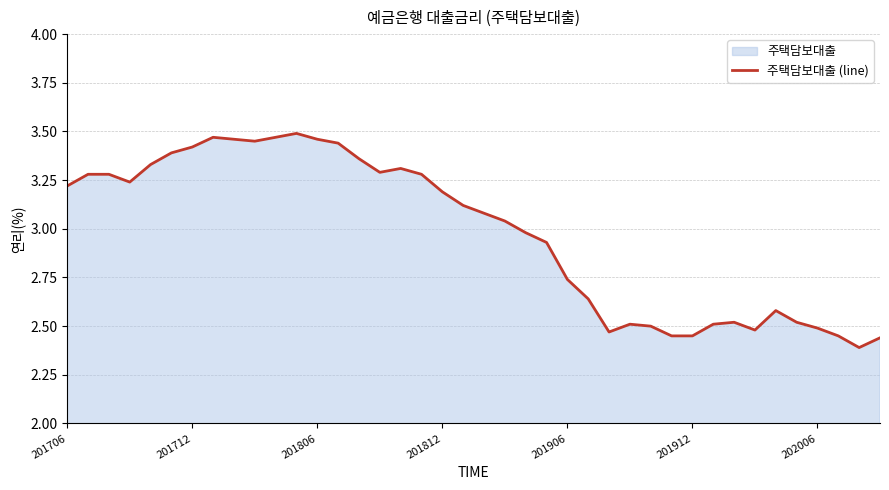

What position from the right is 37?

3